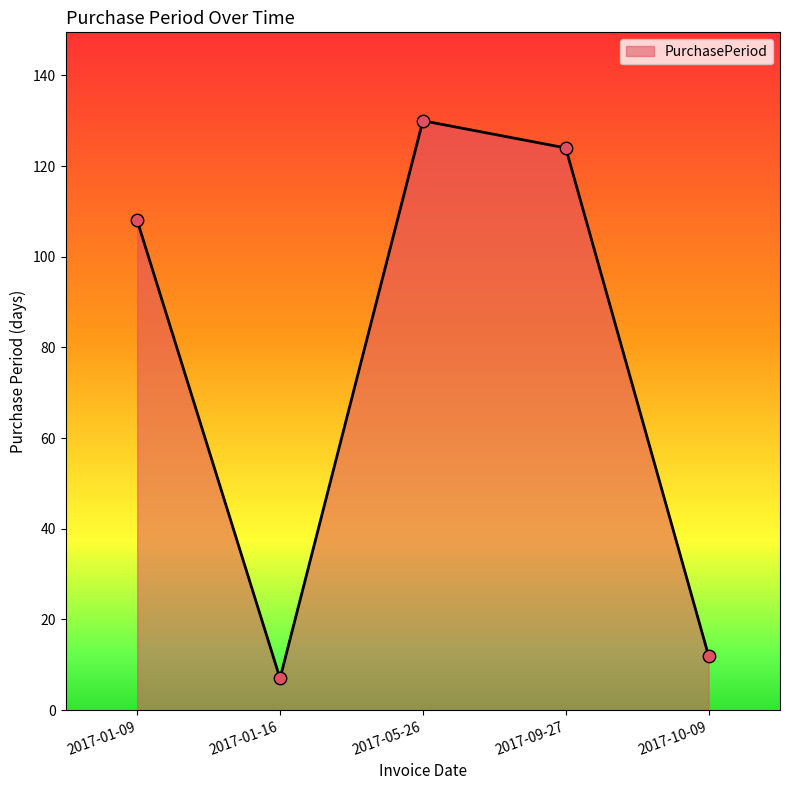

What is the change in value from 2017-01-09 to 2017-10-09?

-96